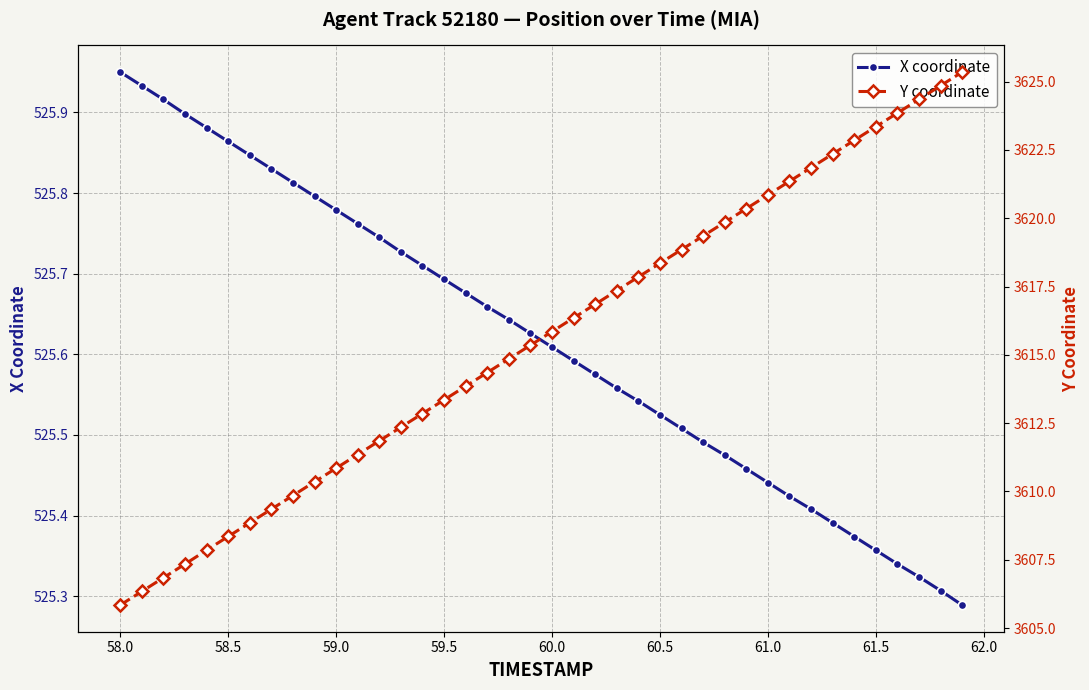

True or false: X coordinate has more than 2 interior local peaks.

False